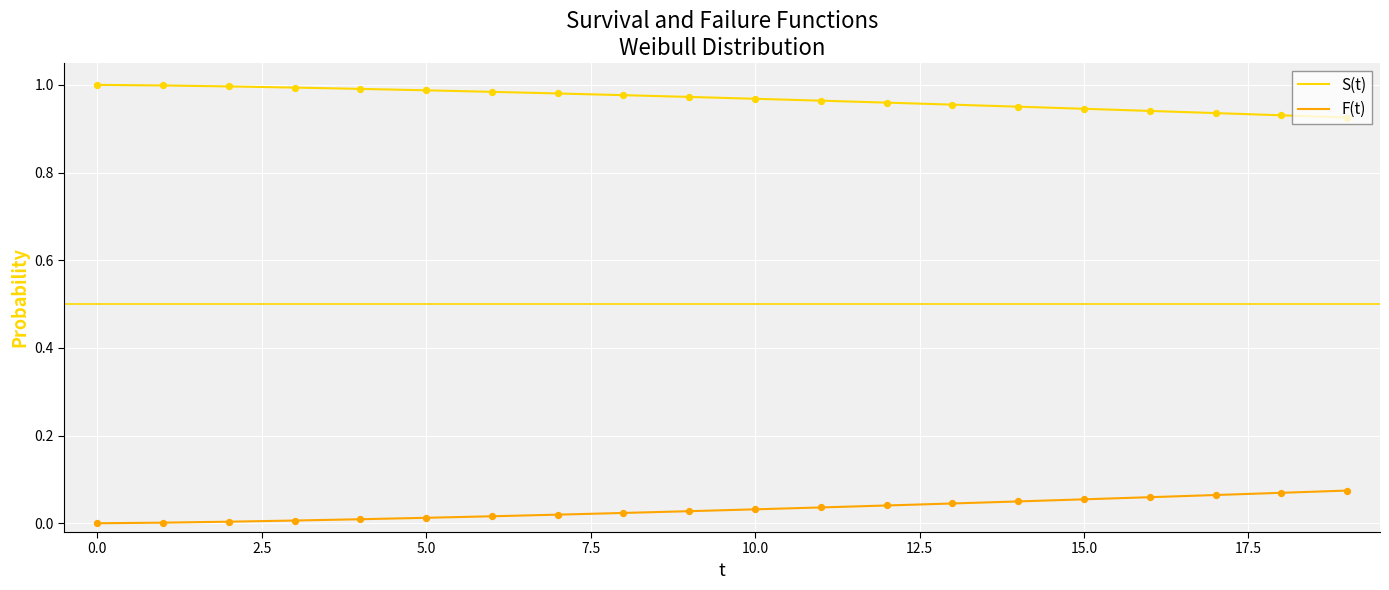

Which series has the largest total across all categories?

S(t)